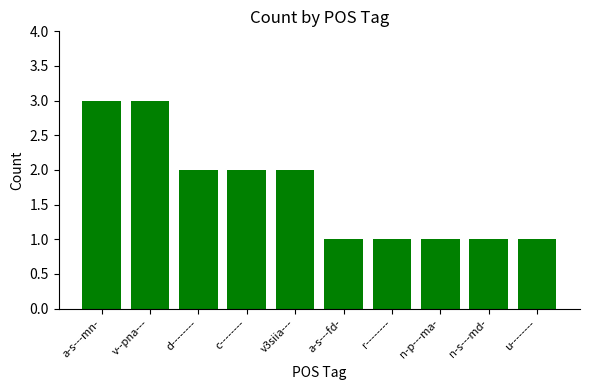

Reading right to left, what are all the values shown in this chart?

u--------=1	n-s---md-=1	n-p---ma-=1	r--------=1	a-s---fd-=1	v3siia---=2	c--------=2	d--------=2	v--pna---=3	a-s---mn-=3